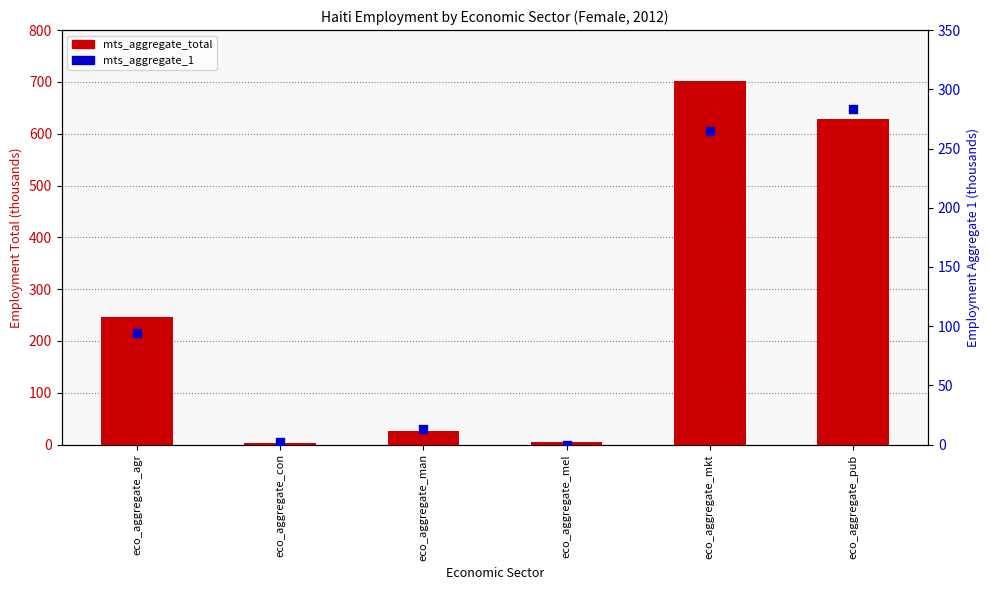

Which series reaches the maximum Y coordinate?

mts_aggregate_total